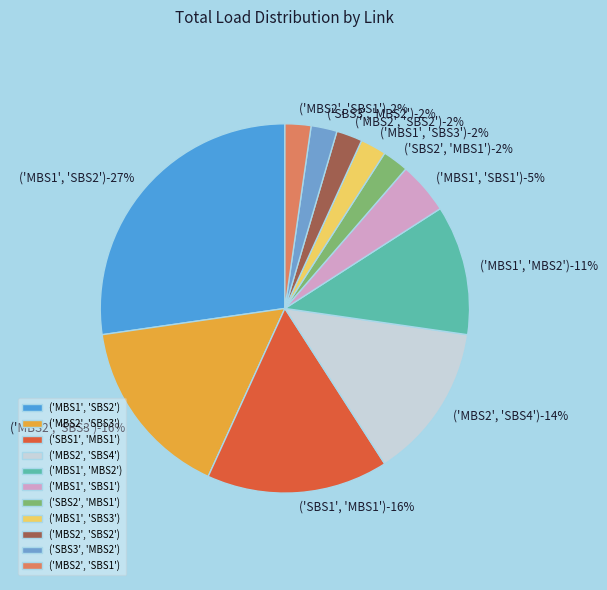

What percentage is NOT represented by ('MBS2', 'SBS1')?

97.7%